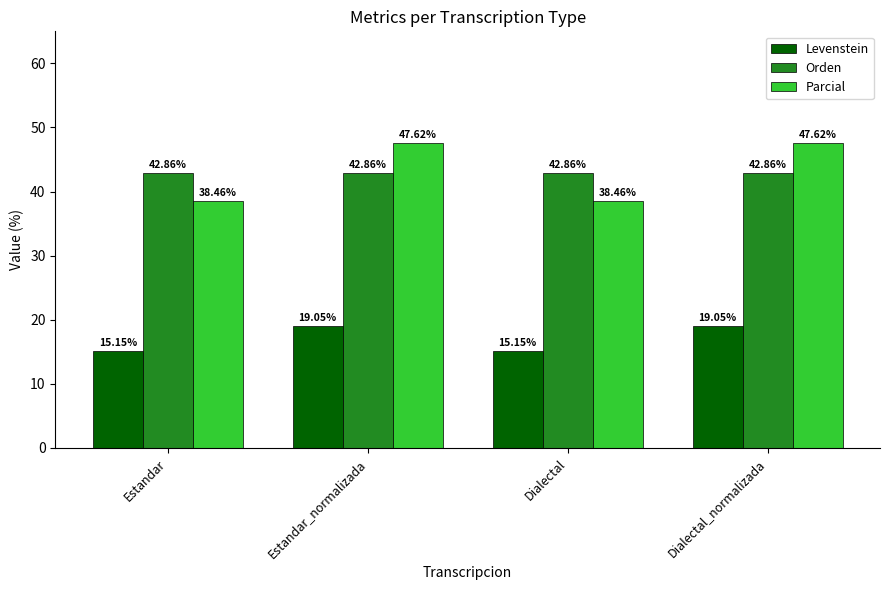

What is the label of the 1st bar from the left?

Estandar